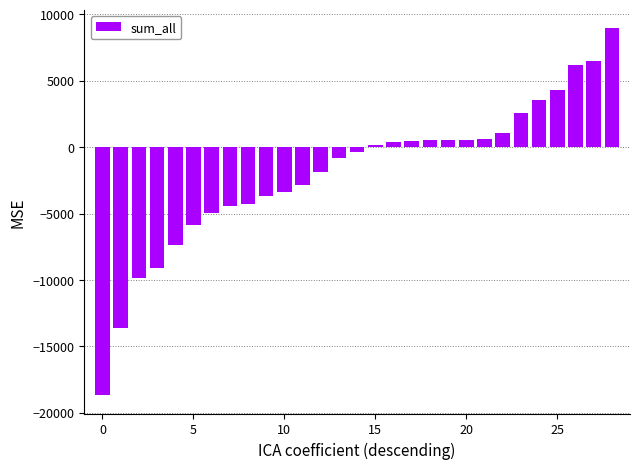

What is the difference between the maximum and second lowest values?

22612.1